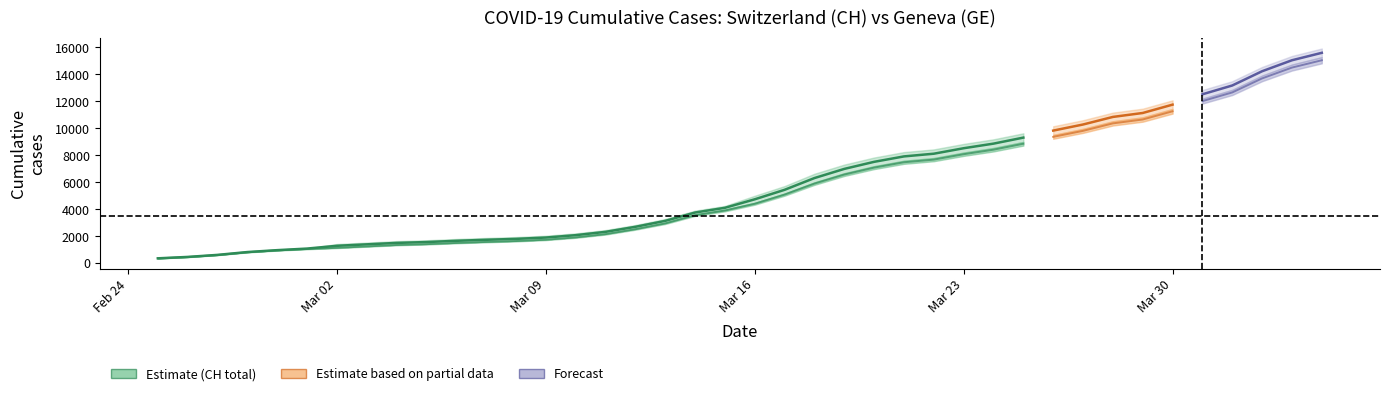

Reading left to right, transcribe all the data shown in this chart.

CH: 375	479	630	840	981	1113	1436	1544	1652	1715	1809	1885	1952	2051	2226	2472	2845	3291	3908	4259	5012	5731	6644	7323	7847	8249	8449	8855	9196	9642	10162	10613	11175	11467	12086	12852	13505	14561	15375	15926
GE: 375	479	630	840	981	1083	1171	1278	1384	1447	1538	1614	1681	1780	1955	2201	2574	3010	3627	3978	4485	5174	6002	6681	7205	7607	7807	8213	8554	9000	9520	9971	10533	10825	11444	12210	12863	13919	14733	15284